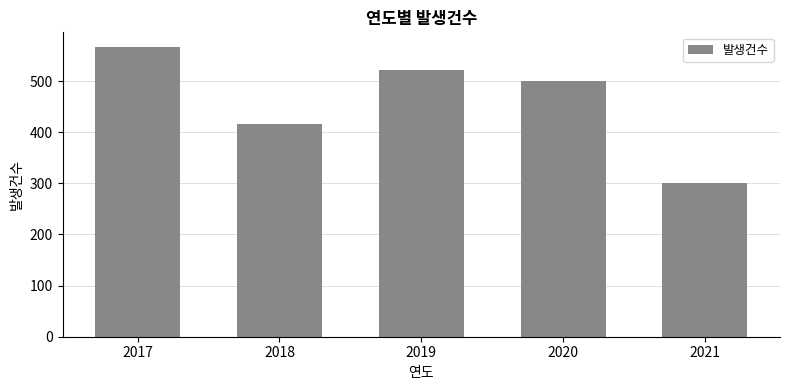

At which category does the chart reach its peak across all series?

2017